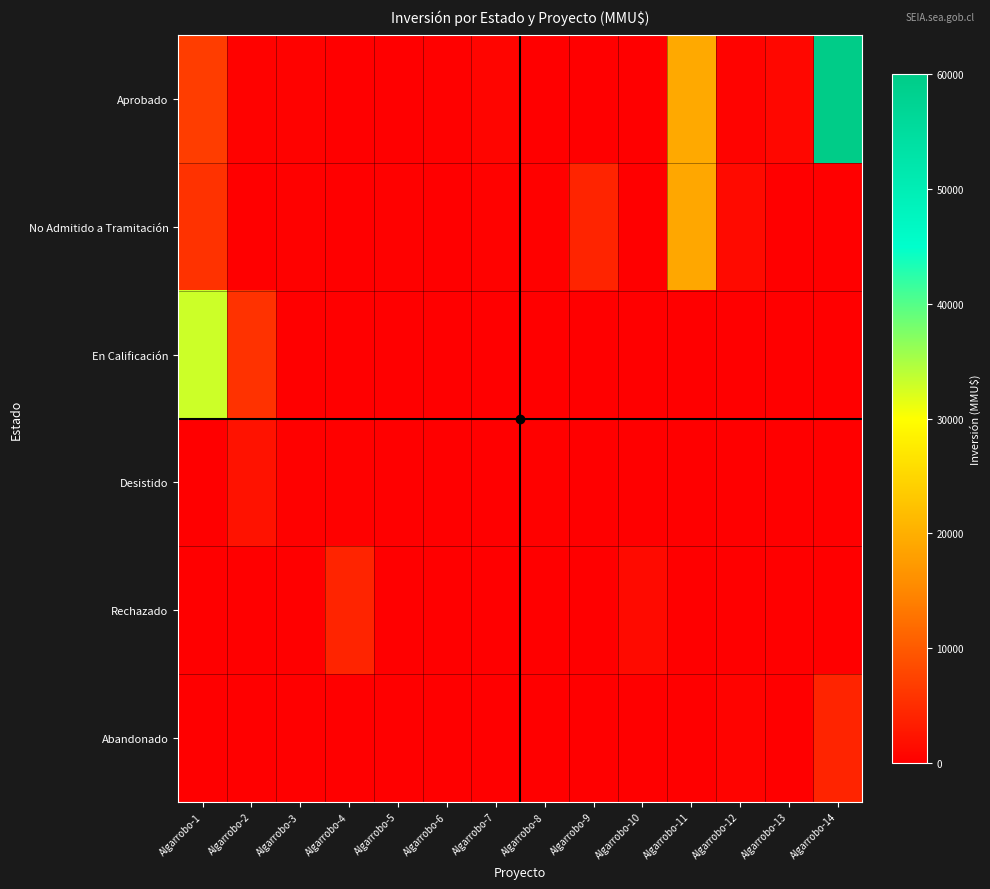

Reading left to right, transcribe all the data shown in this chart.

Aprobado: Algarrobo-1=6900	Algarrobo-2=350	Algarrobo-3=300	Algarrobo-4=0	Algarrobo-5=72	Algarrobo-6=160	Algarrobo-7=688	Algarrobo-8=0	Algarrobo-9=45	Algarrobo-10=0	Algarrobo-11=19230	Algarrobo-12=410	Algarrobo-13=890	Algarrobo-14=60000
No Admitido a Tramitación: Algarrobo-1=5540	Algarrobo-2=100	Algarrobo-3=200	Algarrobo-4=100	Algarrobo-5=234	Algarrobo-6=10	Algarrobo-7=300	Algarrobo-8=200	Algarrobo-9=4000	Algarrobo-10=72	Algarrobo-11=19000	Algarrobo-12=1241	Algarrobo-13=0	Algarrobo-14=0
En Calificación: Algarrobo-1=33000	Algarrobo-2=5540	Algarrobo-3=0	Algarrobo-4=0	Algarrobo-5=0	Algarrobo-6=0	Algarrobo-7=0	Algarrobo-8=0	Algarrobo-9=0	Algarrobo-10=0	Algarrobo-11=0	Algarrobo-12=0	Algarrobo-13=0	Algarrobo-14=0
Desistido: Algarrobo-1=5	Algarrobo-2=2000	Algarrobo-3=200	Algarrobo-4=200	Algarrobo-5=72	Algarrobo-6=0	Algarrobo-7=0	Algarrobo-8=130	Algarrobo-9=0	Algarrobo-10=0	Algarrobo-11=0	Algarrobo-12=0	Algarrobo-13=0	Algarrobo-14=0
Rechazado: Algarrobo-1=0	Algarrobo-2=0	Algarrobo-3=0	Algarrobo-4=4000	Algarrobo-5=0	Algarrobo-6=0	Algarrobo-7=0	Algarrobo-8=0	Algarrobo-9=0	Algarrobo-10=1209	Algarrobo-11=0	Algarrobo-12=0	Algarrobo-13=0	Algarrobo-14=0
Abandonado: Algarrobo-1=0	Algarrobo-2=0	Algarrobo-3=0	Algarrobo-4=0	Algarrobo-5=0	Algarrobo-6=0	Algarrobo-7=0	Algarrobo-8=0	Algarrobo-9=0	Algarrobo-10=0	Algarrobo-11=0	Algarrobo-12=460	Algarrobo-13=0	Algarrobo-14=4000